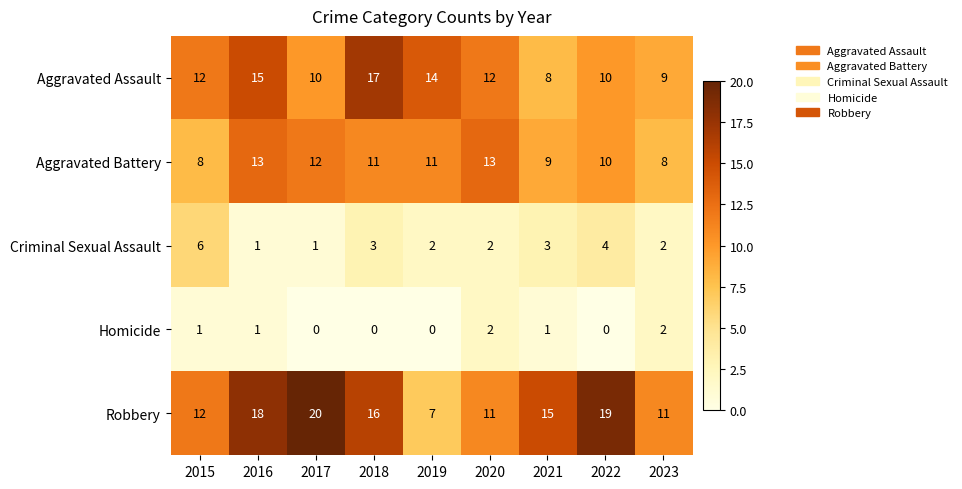

At how many categories does at least one series exceed 7?

9